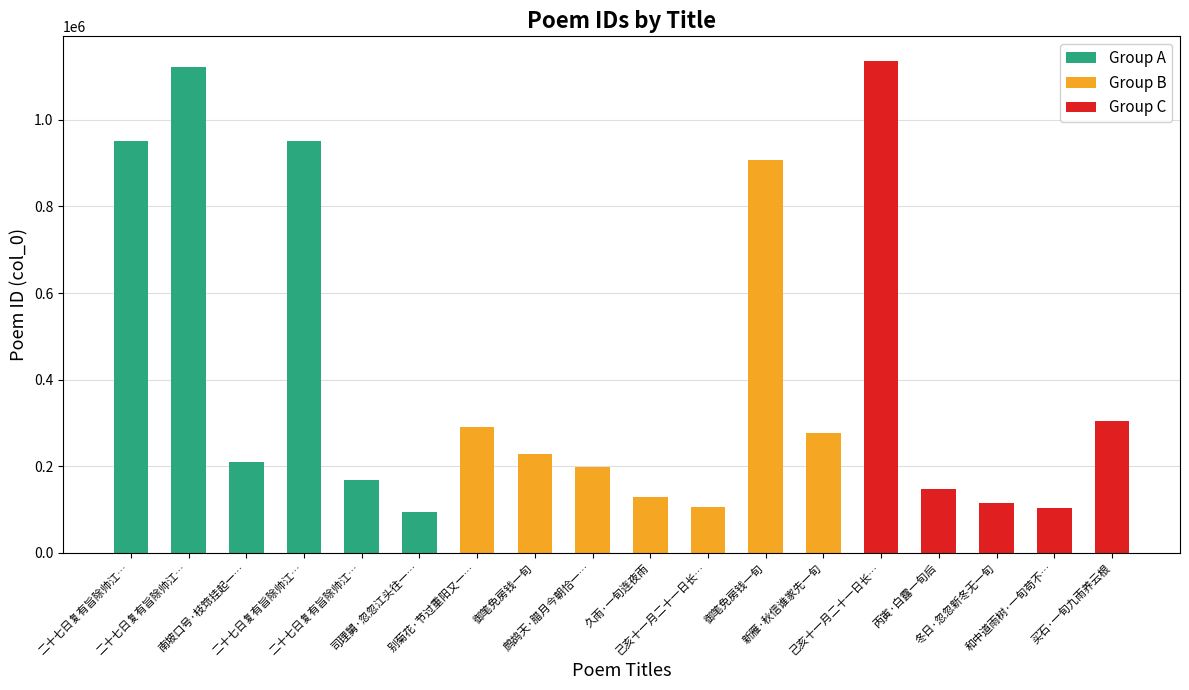

Which label corresponds to the largest value in the chart?

己亥十一月二十一日长…